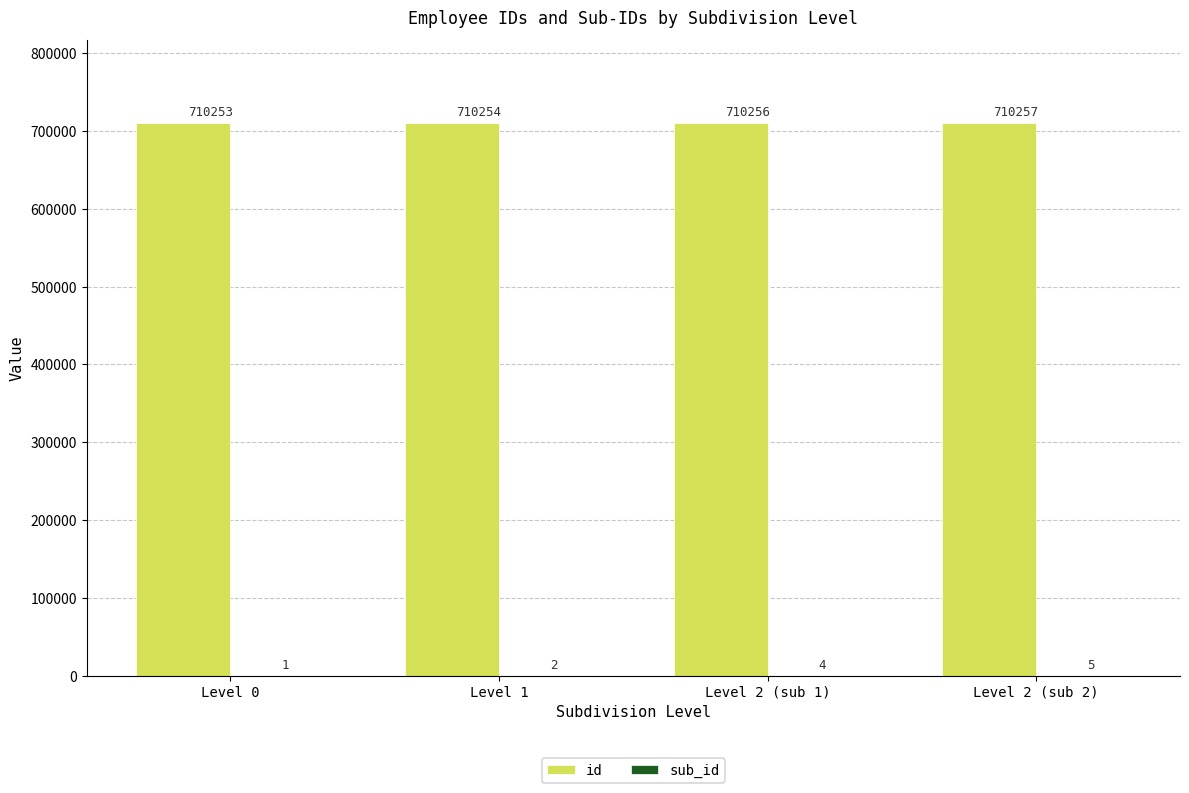

At which category is the sum across all series the highest?

Level 2 (sub 2)